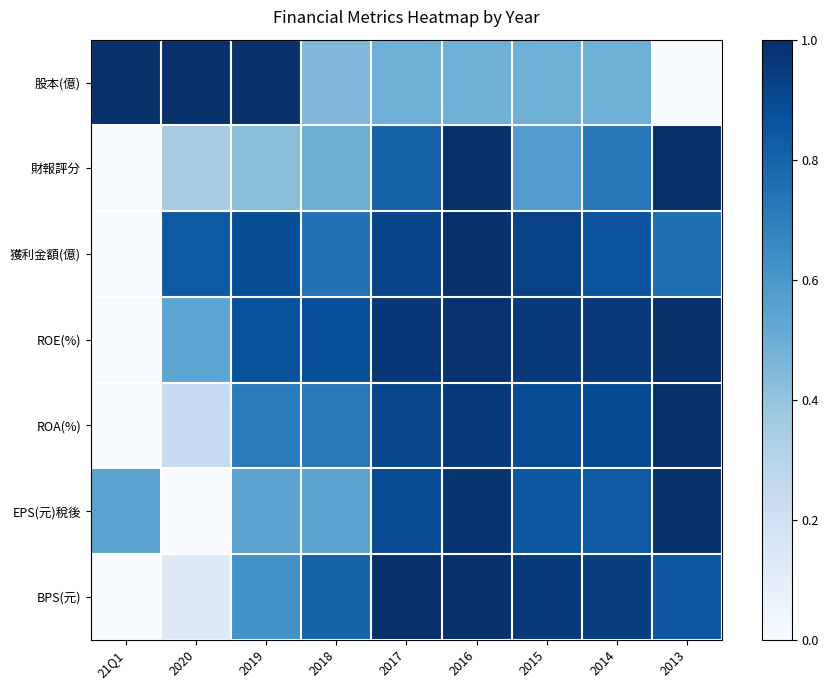

At 2014, list the series in order from smallest to largest.

股本(億), 財報評分, EPS(元)稅後, 獲利金額(億), ROA(%), BPS(元), ROE(%)